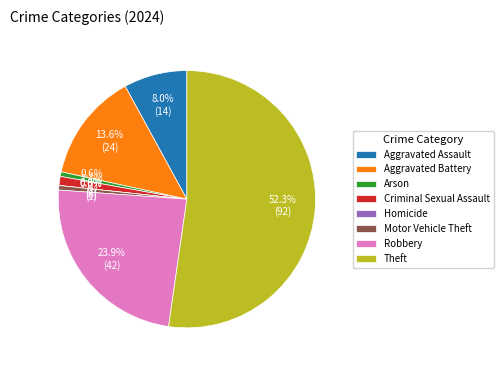

What percentage do Aggravated Assault and Criminal Sexual Assault together represent?

9.1%